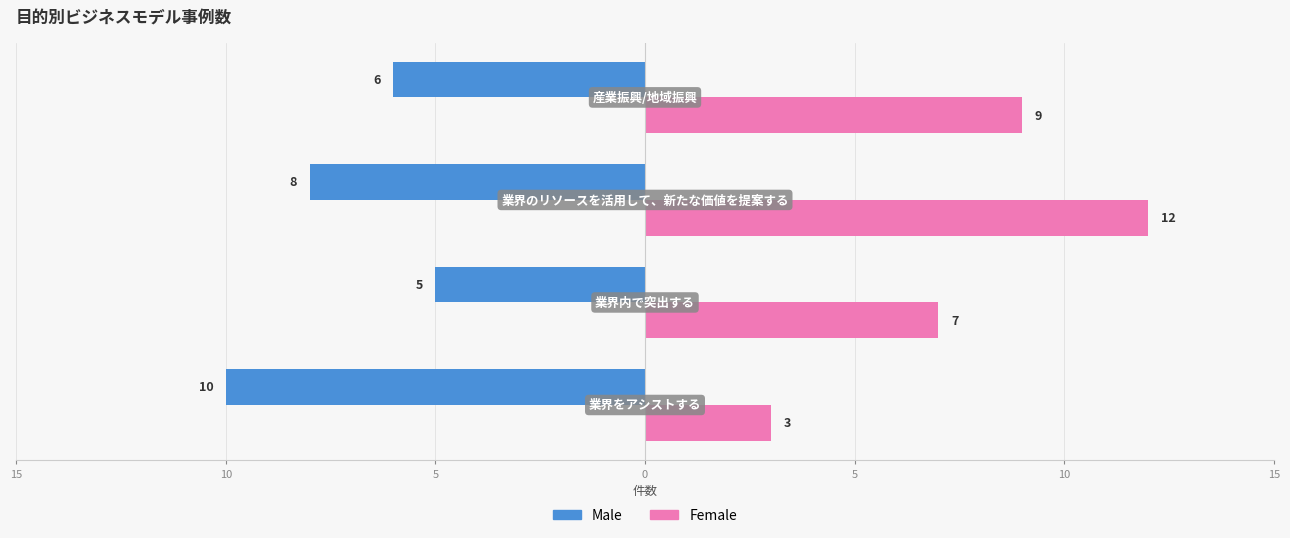

Which series has the widest spread of values?

Female